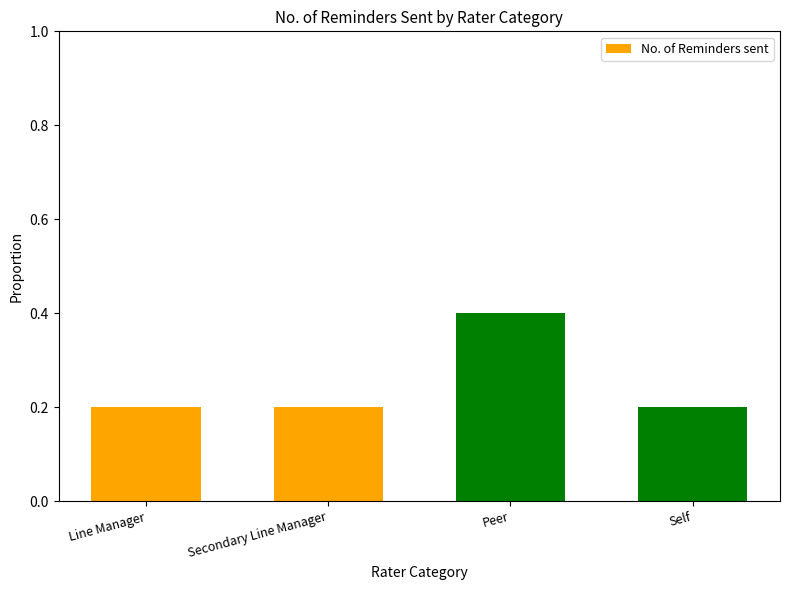

Which label corresponds to the largest value in the chart?

Peer